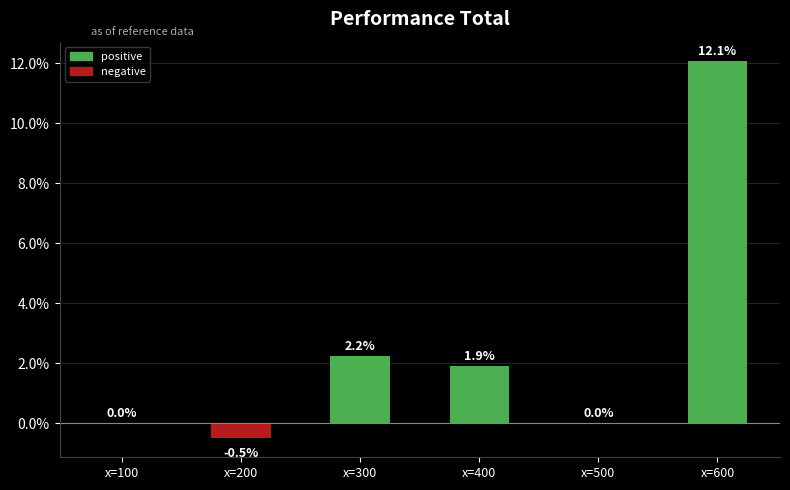

Count the number of categories in the chart.

6